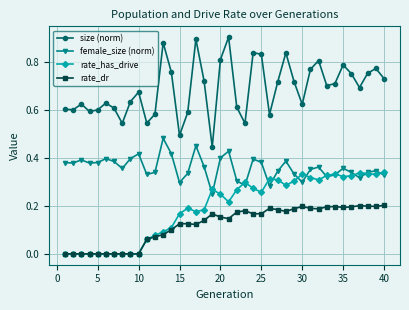

True or false: female_size (norm) and rate_dr cross at least once.

False